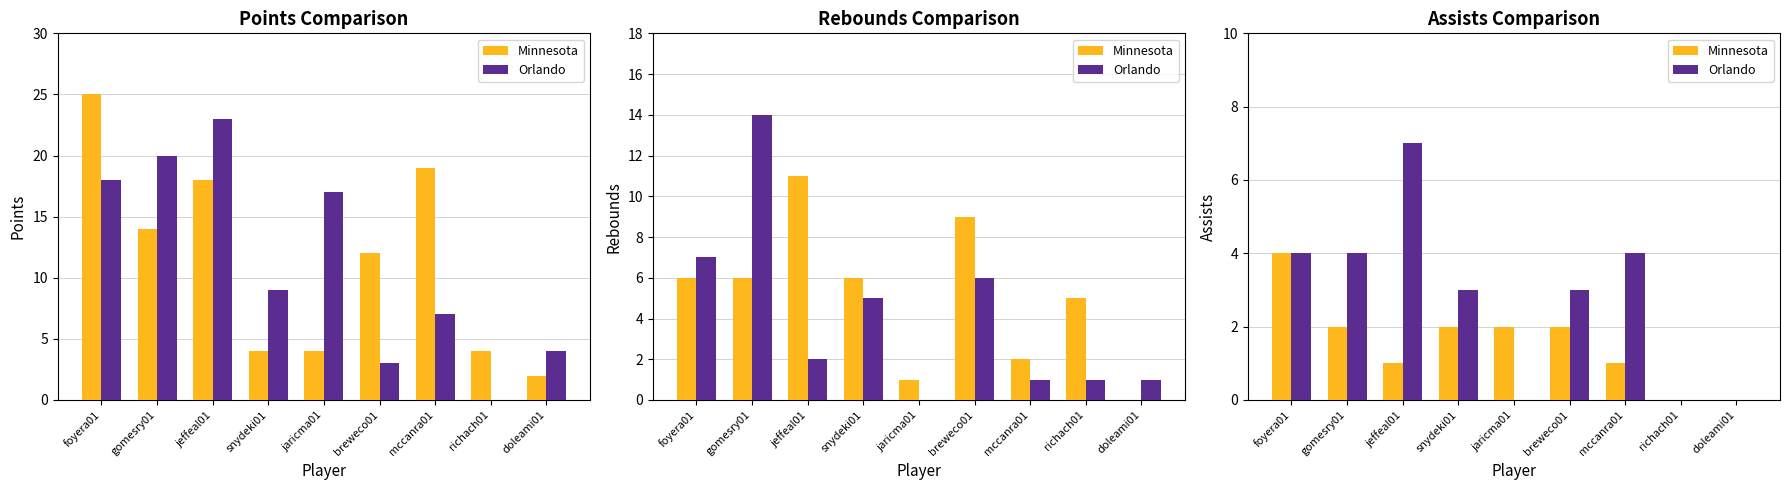

What position from the left is doleami01?

9